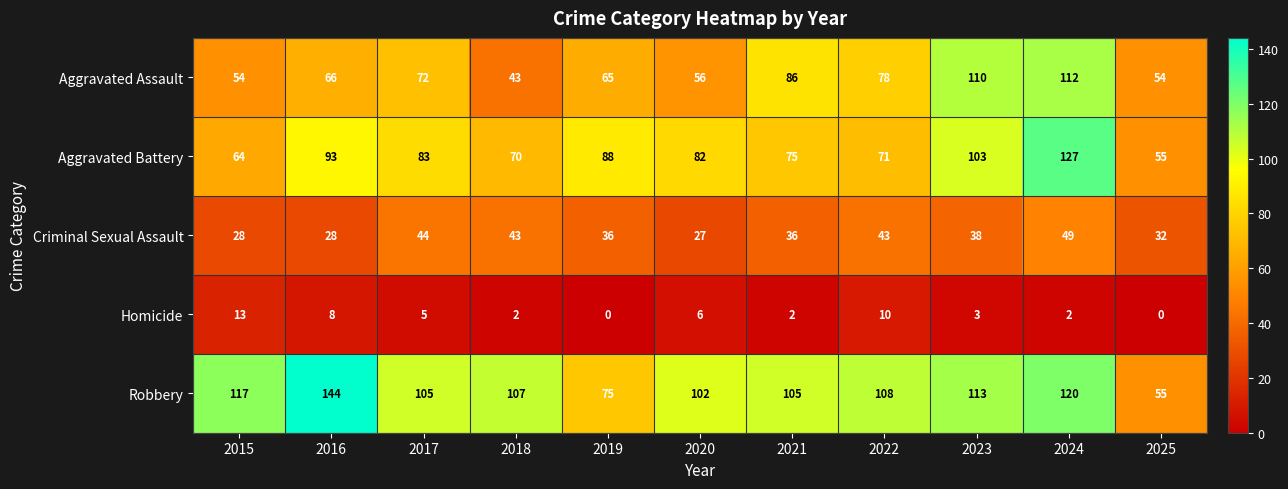

Which series changed the most between 2017 and 2021?

Aggravated Assault